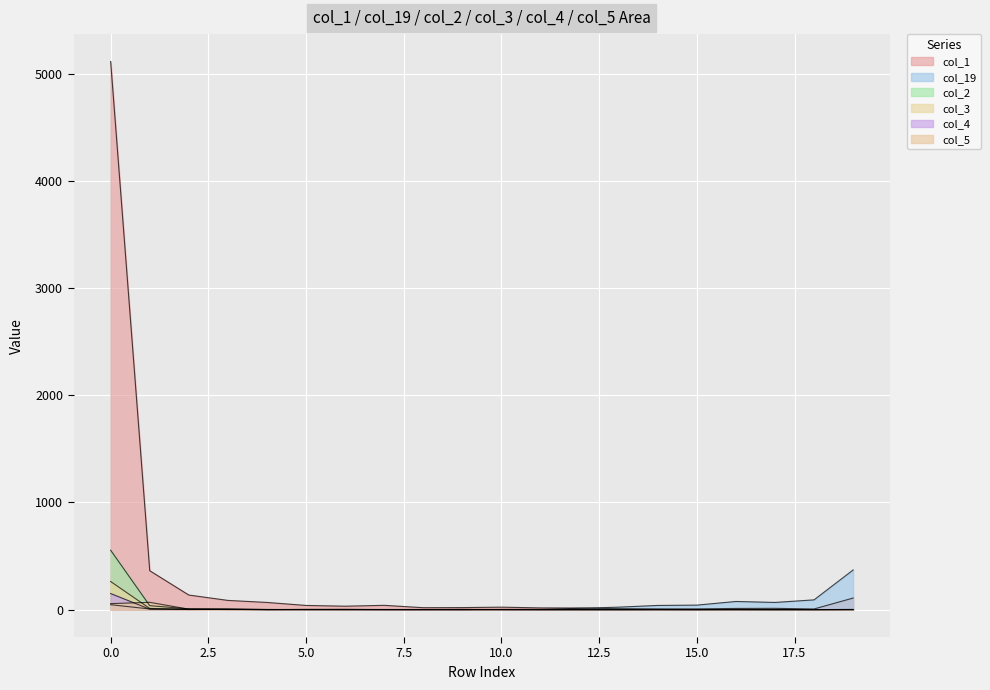

True or false: col_2 has more than 1 points higher than both neighbors.

True